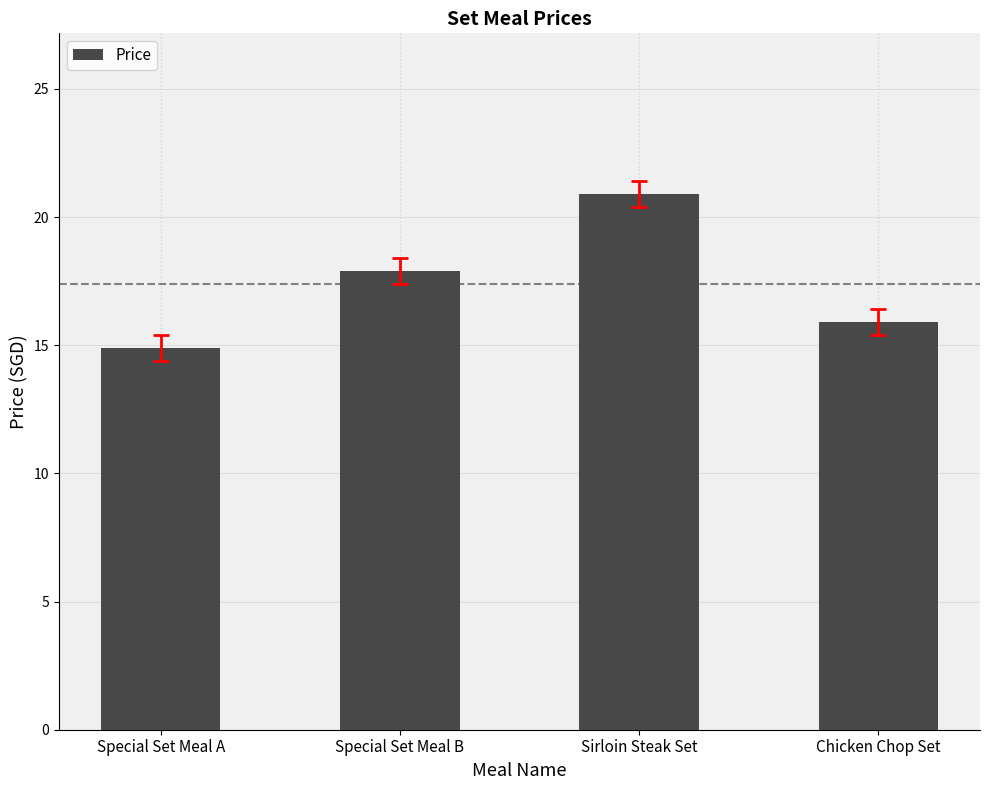

What is the average value?

17.4